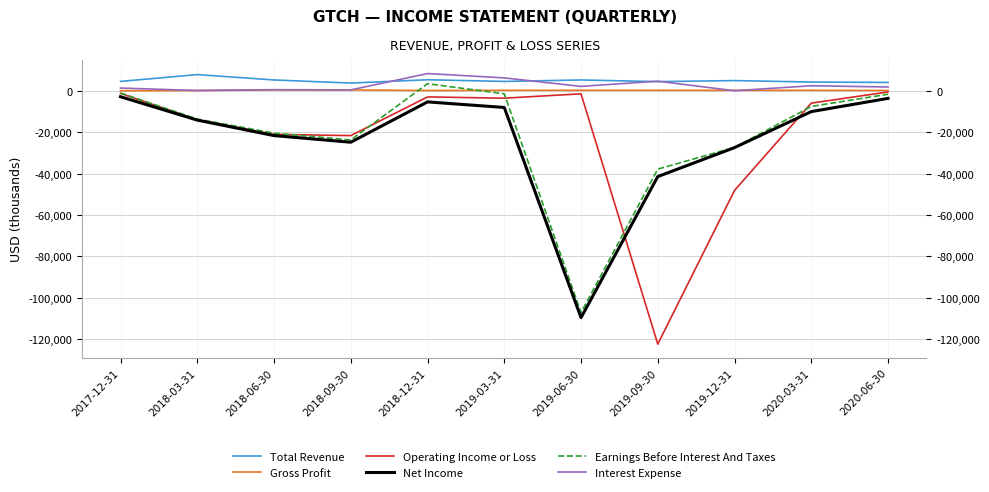

Which series has the widest spread of values?

Operating Income or Loss